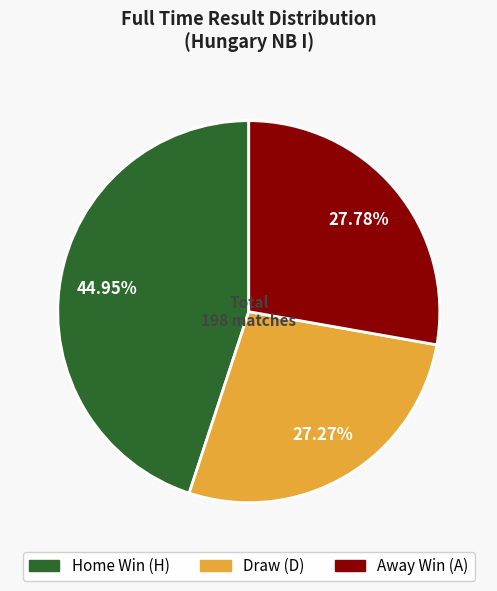

Is there any slice that represents more than half of the pie?

No